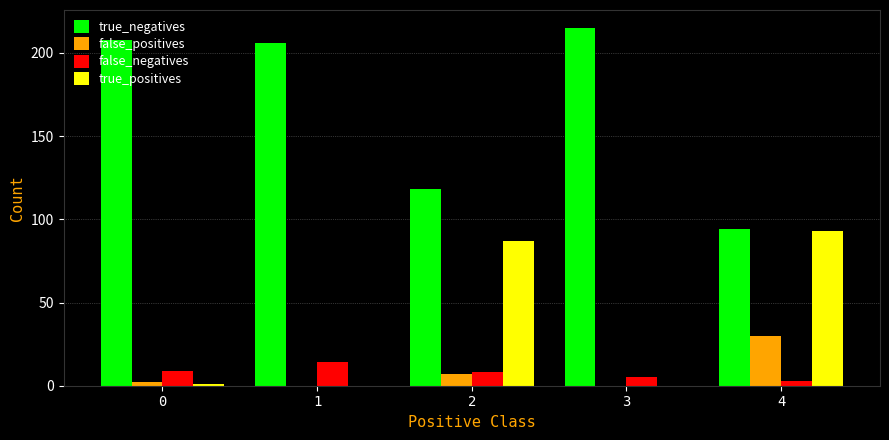

What is the sum of all true_negatives values?

841